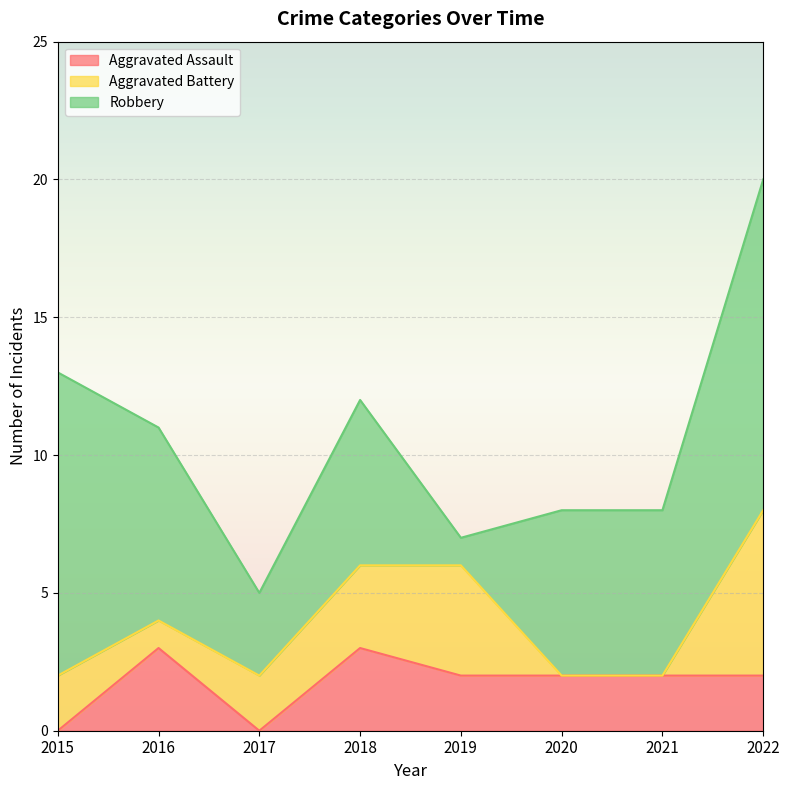

How many interior local valleys does the Aggravated Battery series have?

1